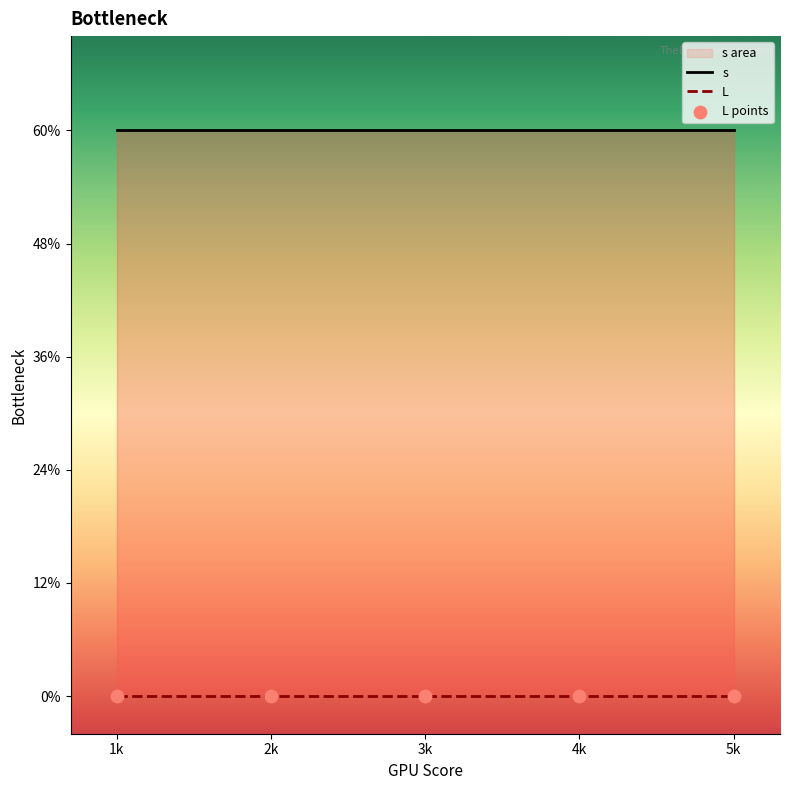

At which category is the sum across all series the highest?

1k